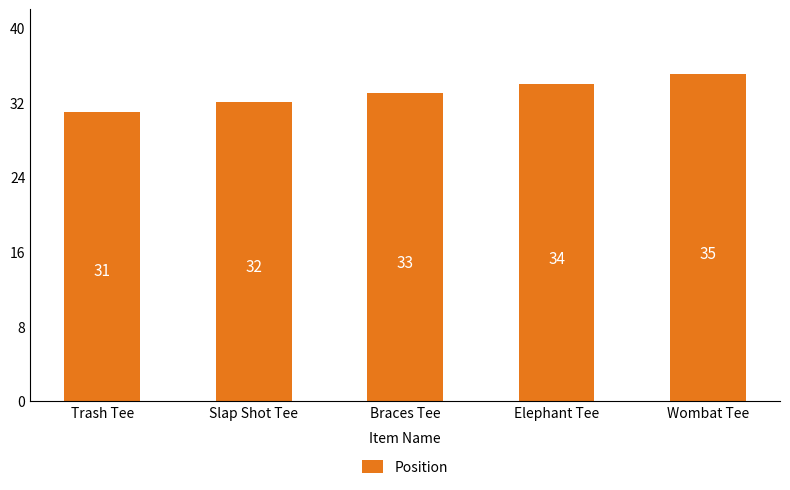

Rank the categories by value from highest to lowest.

Wombat Tee, Elephant Tee, Braces Tee, Slap Shot Tee, Trash Tee